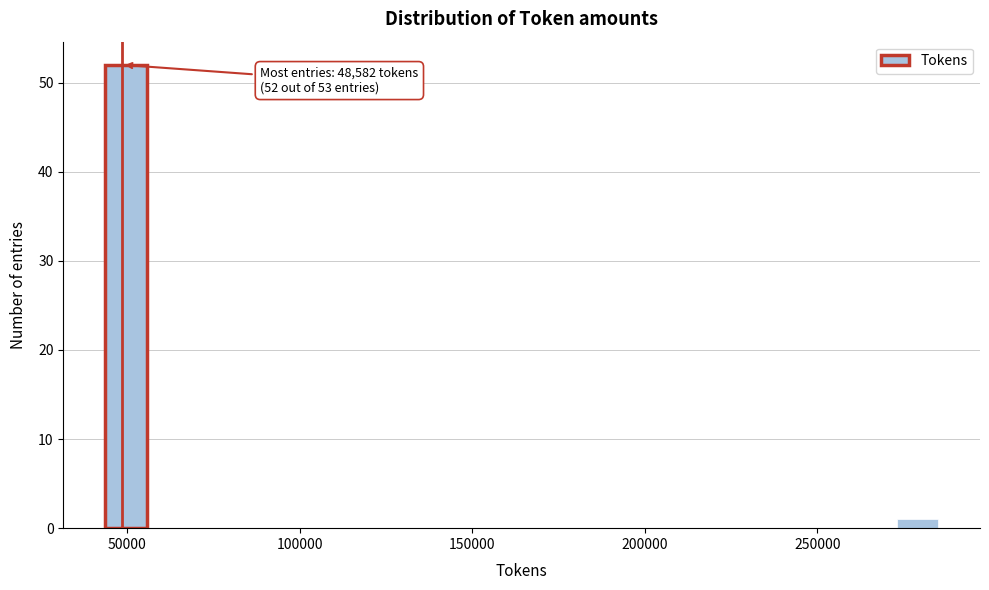

Around what value on the x-axis is the tallest bar? Give the approximate position of its centre, as read against the axis.

50000